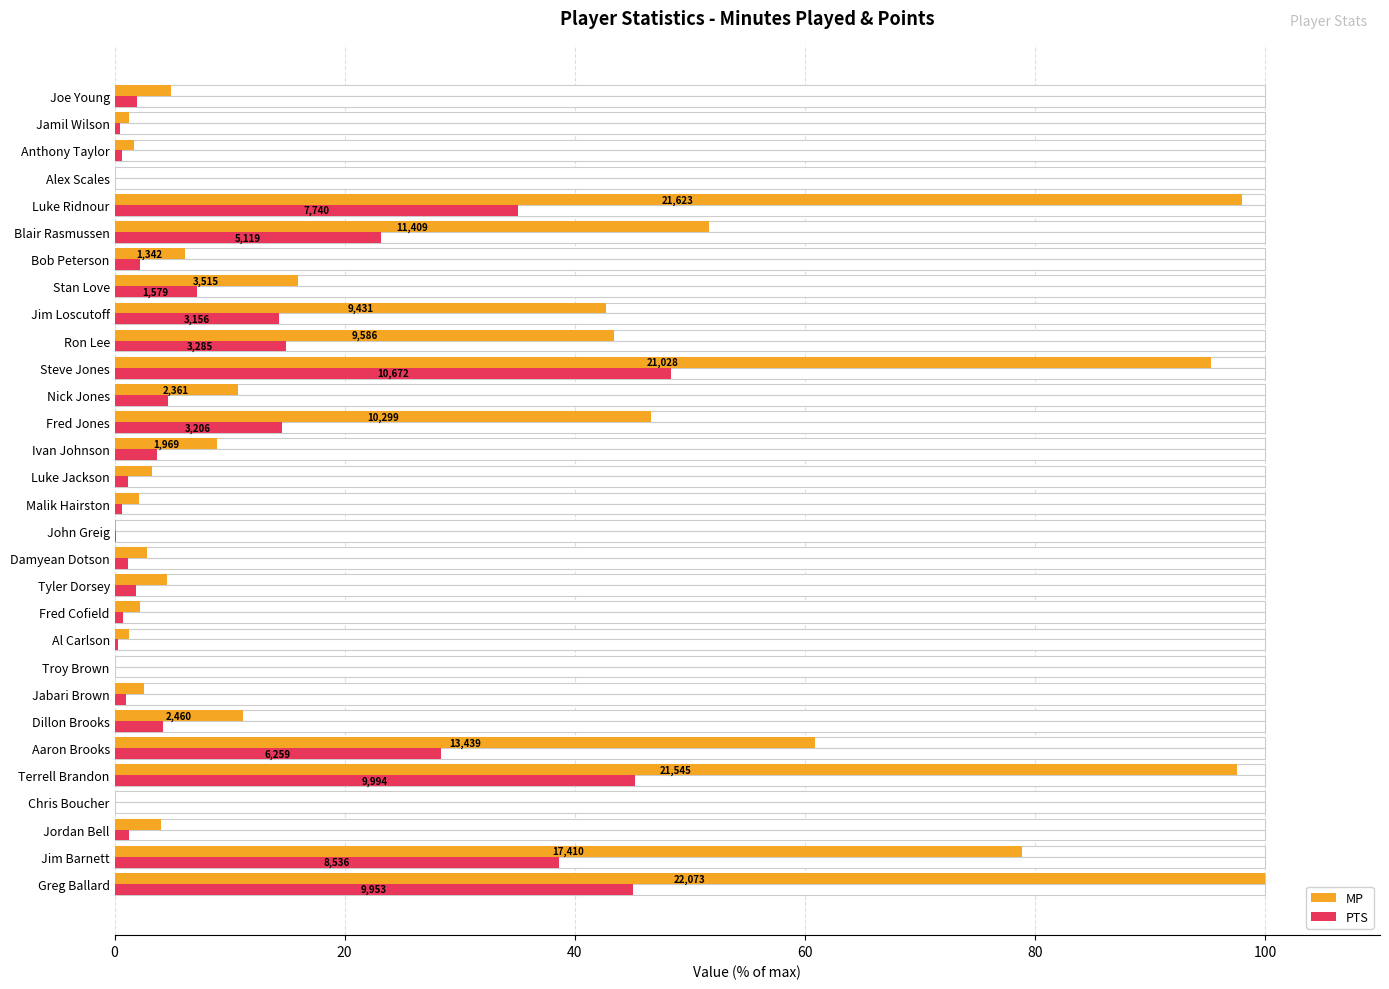

What value does the PTS series have at Bob Peterson?

2.2